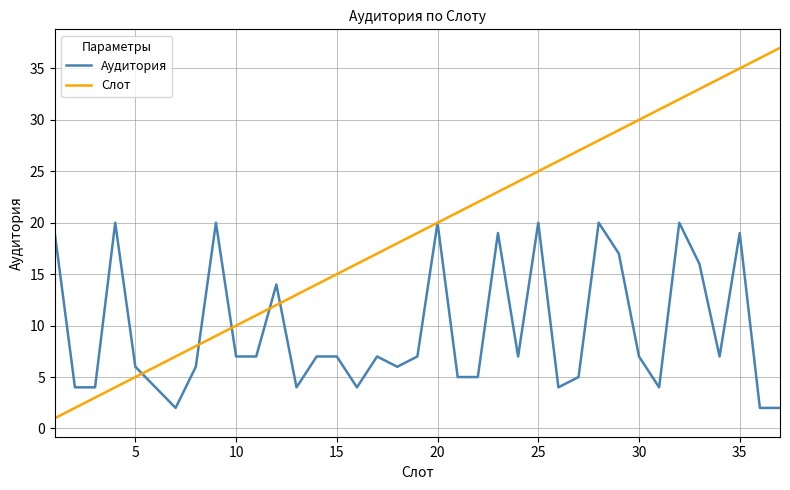

How many values in the Слот series are below 19?

18